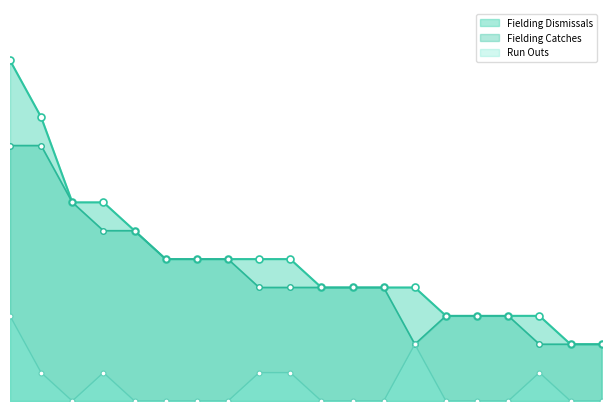

How many interior local peaks does the Run Outs series have?

3